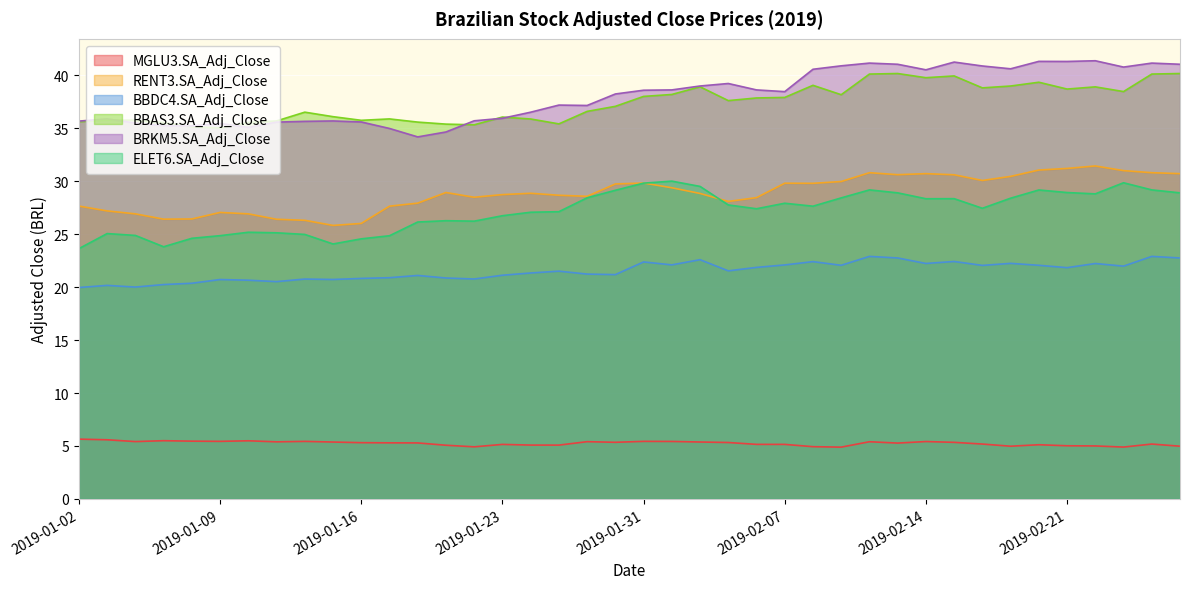

At which category does MGLU3.SA_Adj_Close reach its first local valley?

2019-01-04